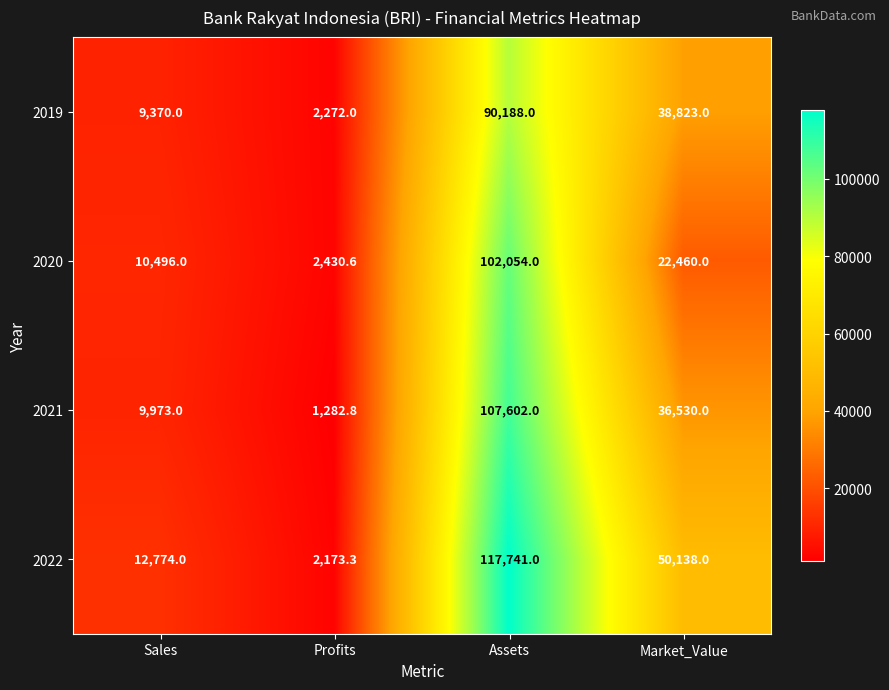

Reading right to left, extract all data points from this chart.

2019: 38823.0	90188.0	2272.0	9370.0
2020: 22460.0	102054.0	2430.6	10496.0
2021: 36530.0	107602.0	1282.8	9973.0
2022: 50138.0	117741.0	2173.3	12774.0